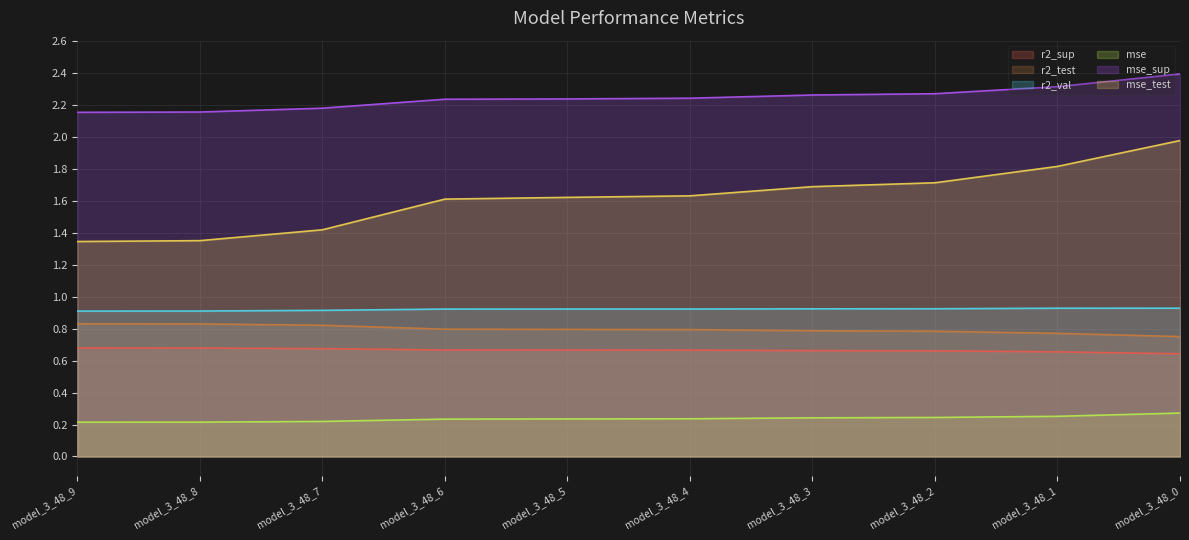

Rank the series at model_3_48_4 from lowest to highest value.

mse, r2_sup, r2_test, r2_val, mse_test, mse_sup